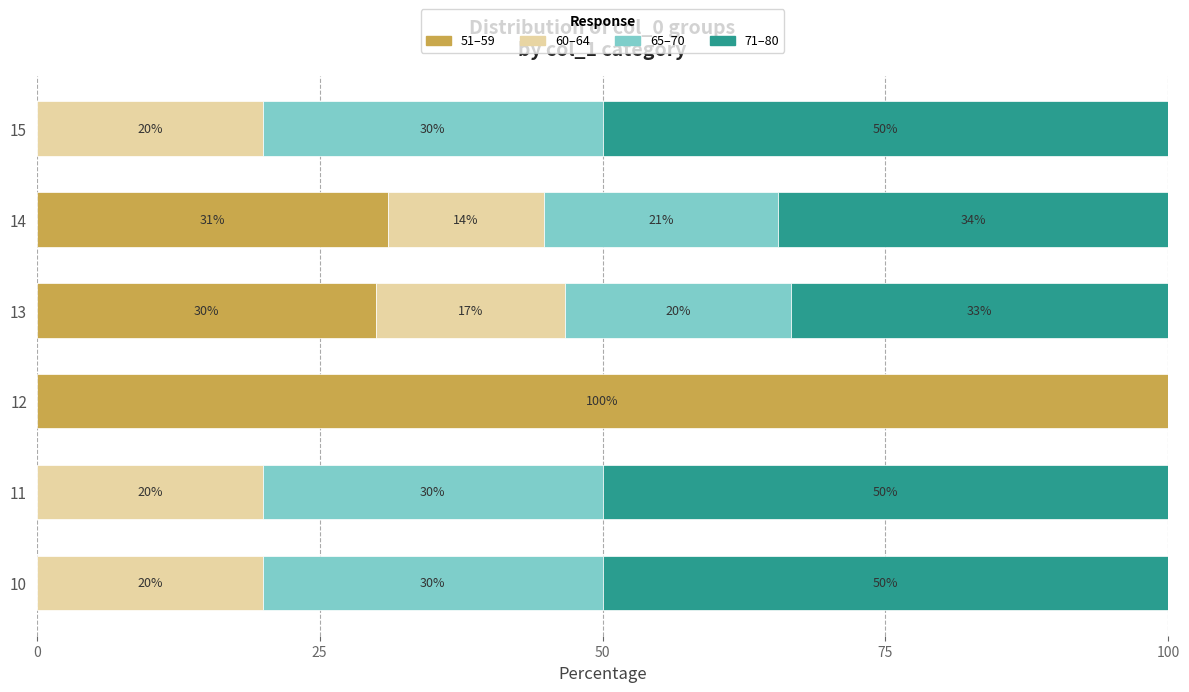

The value of 51–59 at 12 is 175.5. True or false?

False